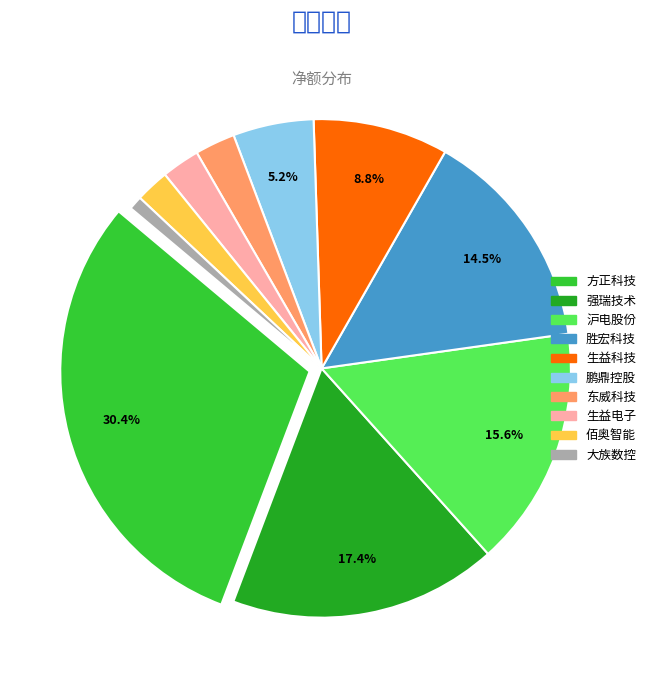

What is the ratio of the value at 方正科技 to the value at 鹏鼎控股?

5.8